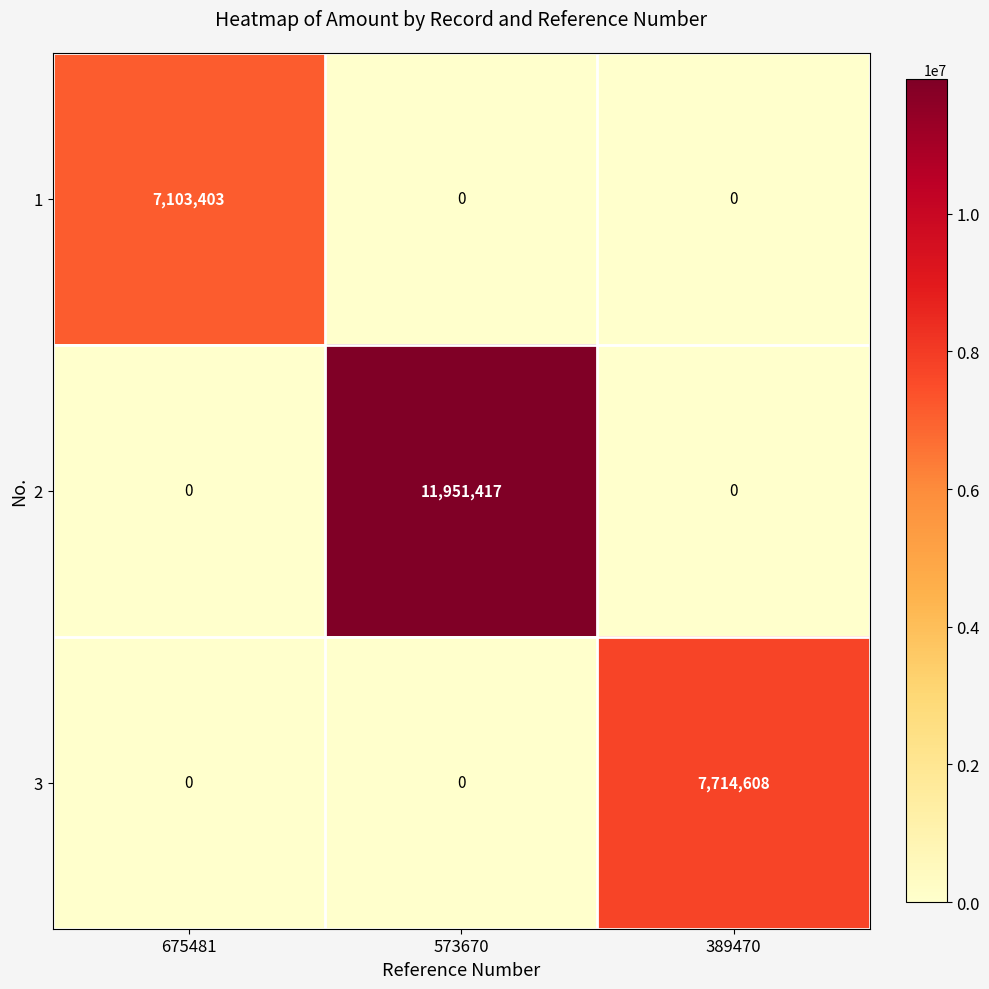

Count the number of categories in the chart.

3